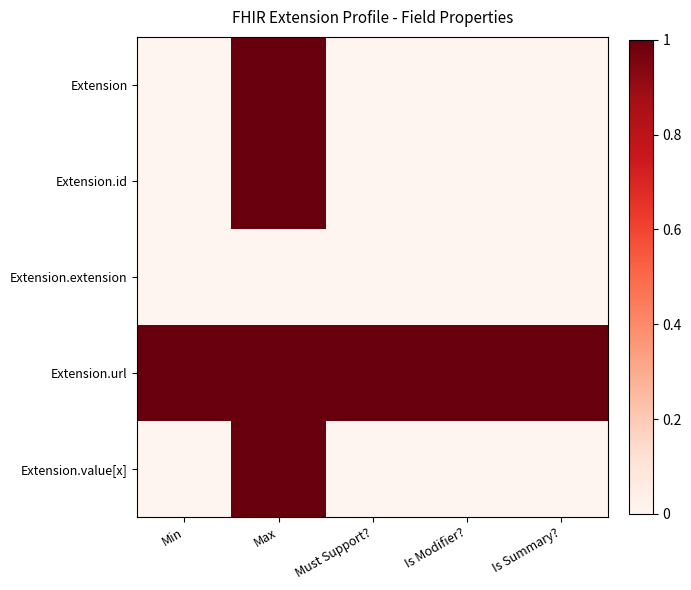

List the series in order of their peak value, highest first.

Extension, Extension.id, Extension.url, Extension.value[x], Extension.extension